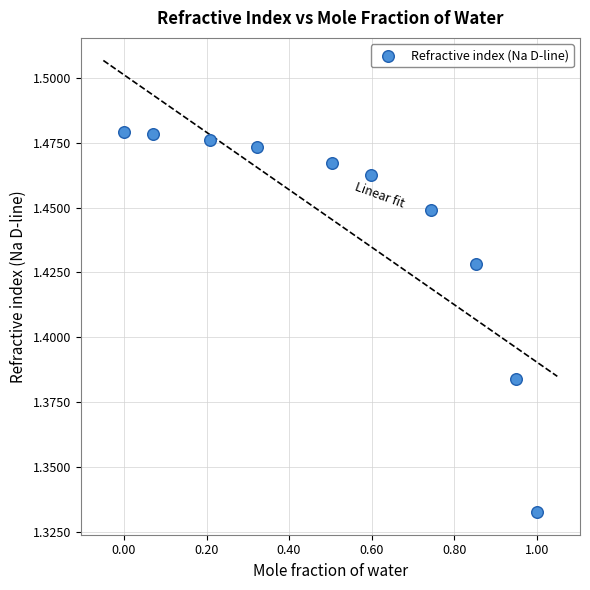

What is the average X value?

0.5